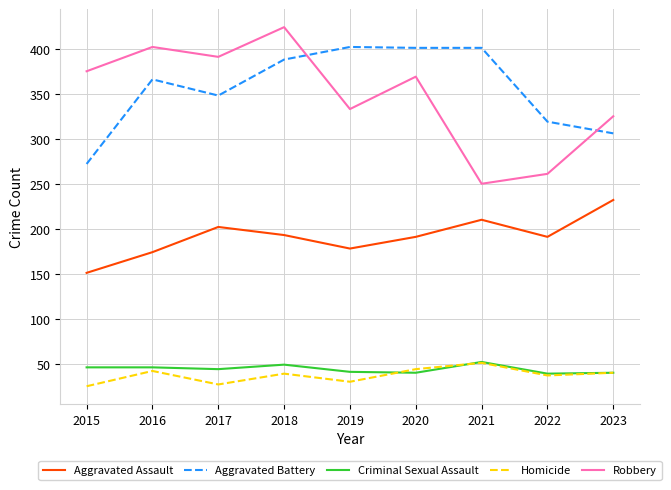

At which category is the sum across all series the highest?

2018